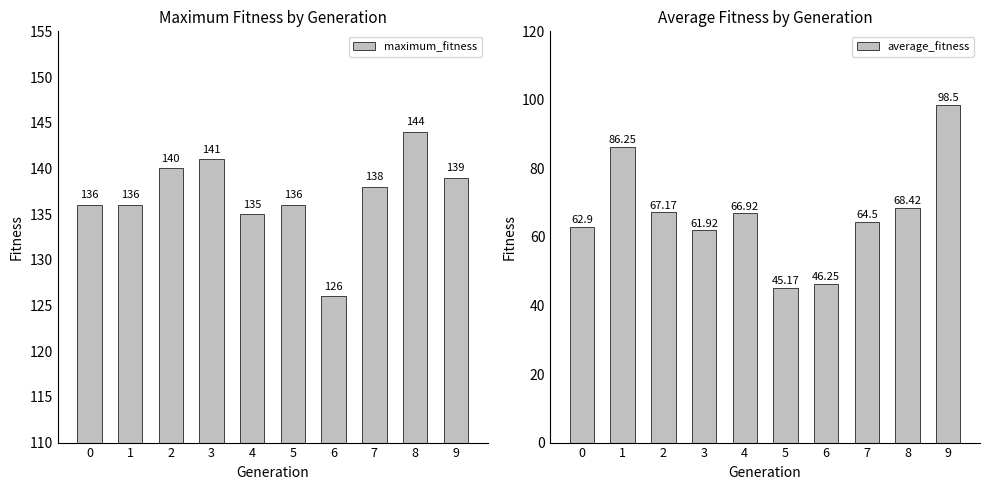

Reading left to right, transcribe all the data shown in this chart.

maximum_fitness: 0=136.0	1=136.0	2=140.0	3=141.0	4=135.0	5=136.0	6=126.0	7=138.0	8=144.0	9=139.0
average_fitness: 0=62.9	1=86.2	2=67.2	3=61.9	4=66.9	5=45.2	6=46.2	7=64.5	8=68.4	9=98.5